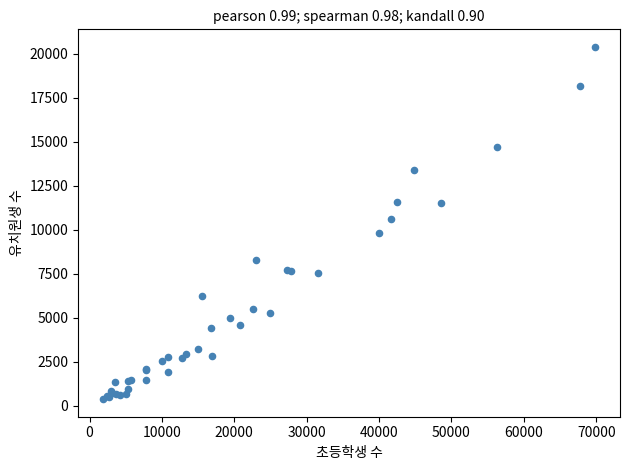

What Y value in the scatter plot is closest to 10383?

10604